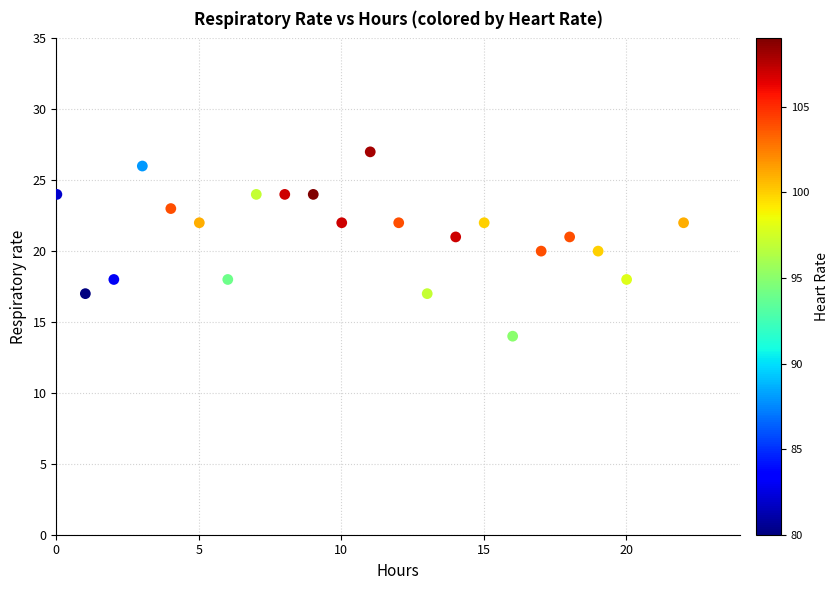

What is the range of Y values (max minus min)?

13